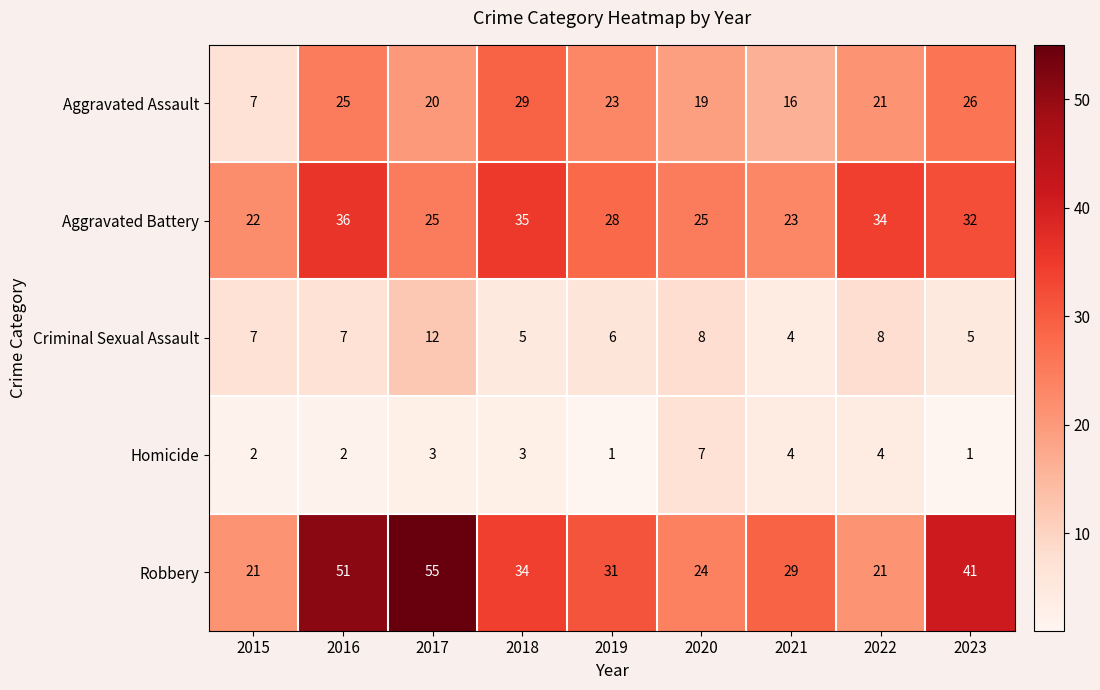

List the series in order of their peak value, lowest first.

Homicide, Criminal Sexual Assault, Aggravated Assault, Aggravated Battery, Robbery